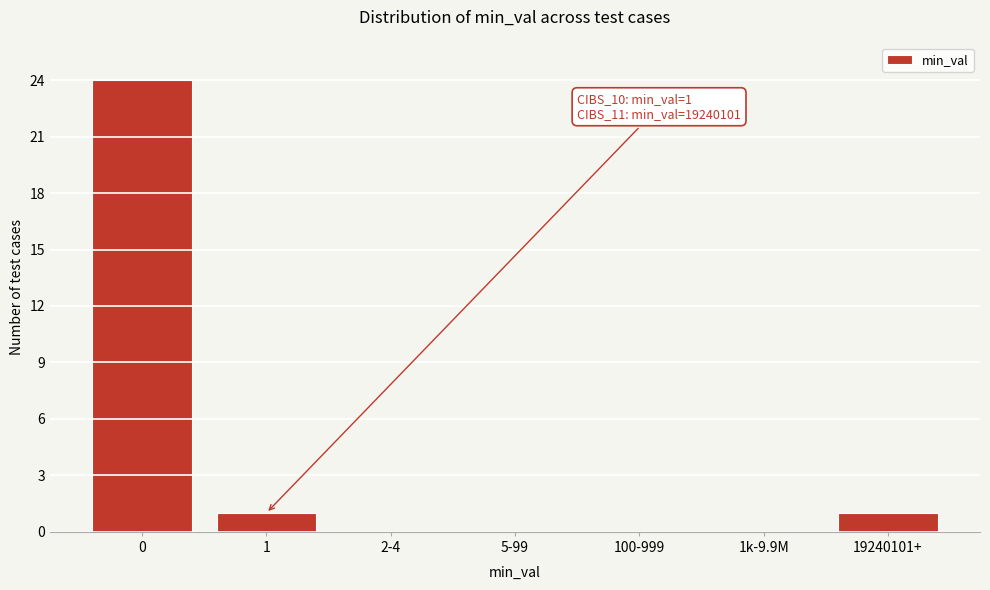

Reading right to left, extract all data points from this chart.

19240101+=1	1k-9.9M=0	100-999=0	5-99=0	2-4=0	1=1	0=24